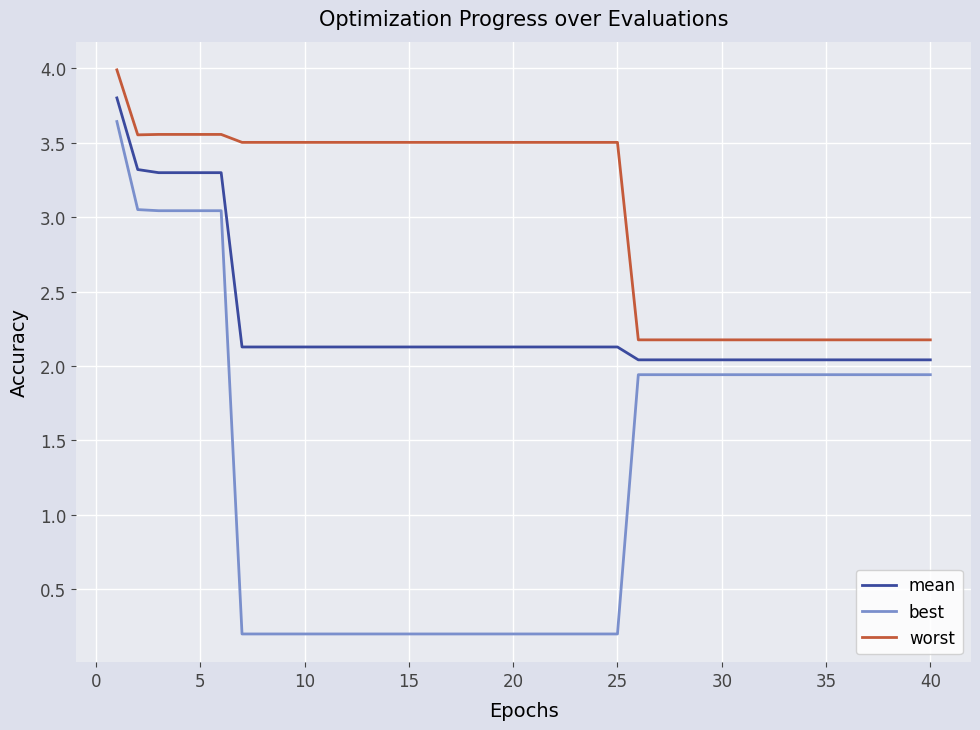

Which series has the widest spread of values?

best